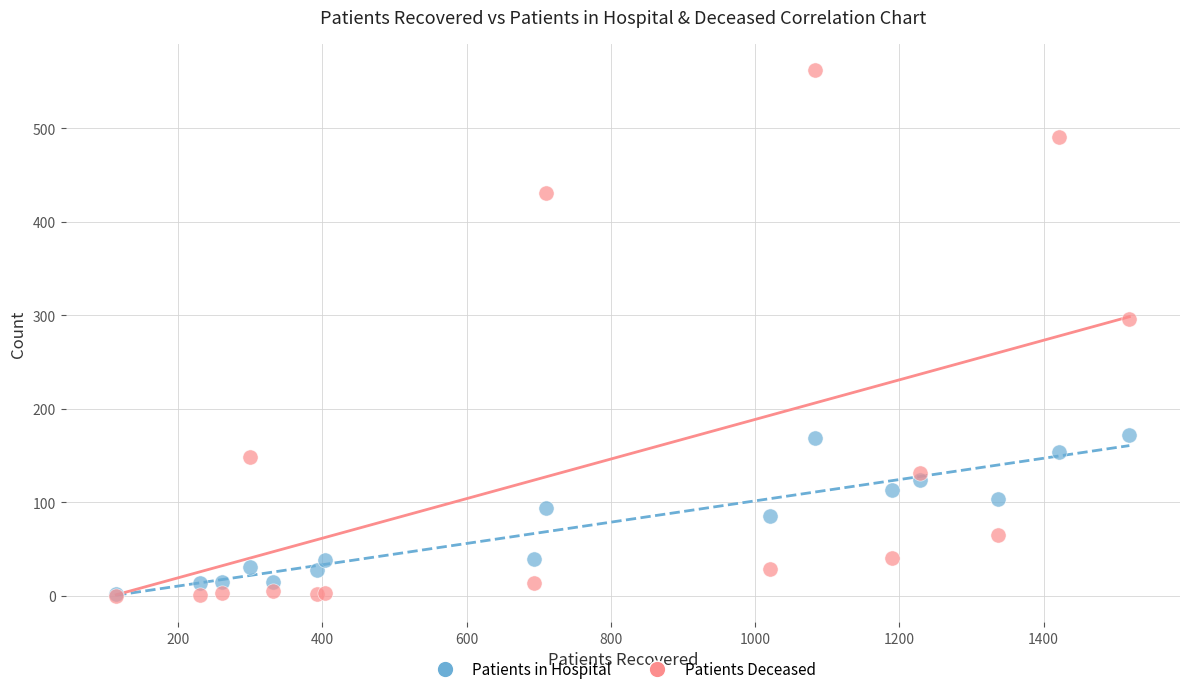

What are all the series names shown in the legend?

Patients in Hospital, Patients Deceased